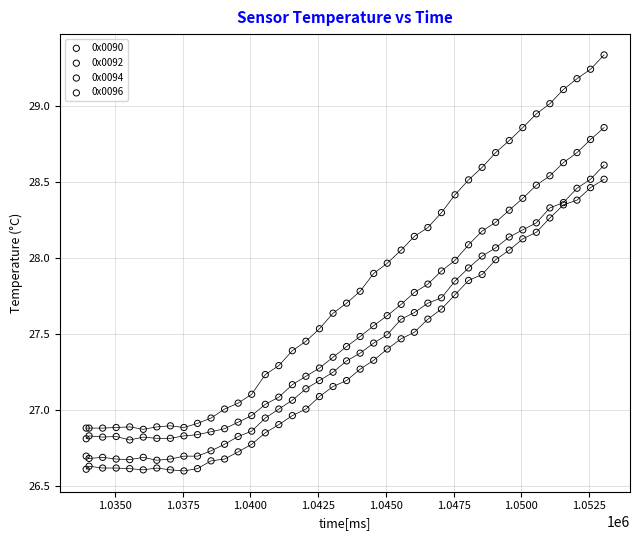

Which series contains the lowest Y value?

0x0096